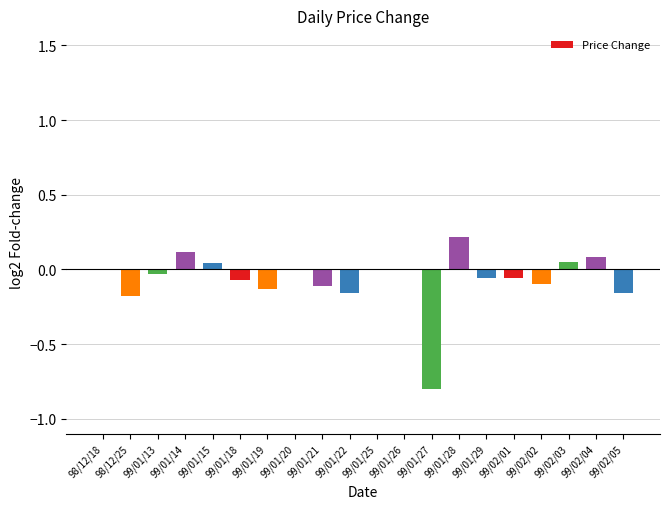

The value at 99/01/28 is 0.2. True or false?

True